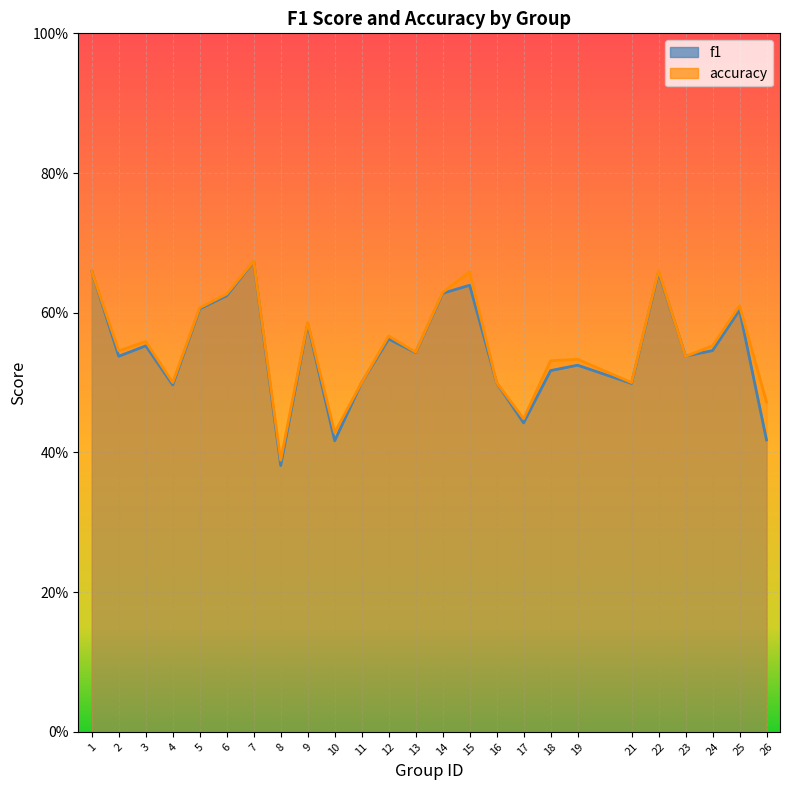

Reading left to right, extract all data points from this chart.

f1: 0.7	0.5	0.6	0.5	0.6	0.6	0.7	0.4	0.6	0.4	0.5	0.6	0.5	0.6	0.6	0.5	0.4	0.5	0.5	0.5	0.7	0.5	0.5	0.6	0.4
accuracy: 0.7	0.5	0.6	0.5	0.6	0.6	0.7	0.4	0.6	0.4	0.5	0.6	0.5	0.6	0.7	0.5	0.4	0.5	0.5	0.5	0.7	0.5	0.6	0.6	0.5